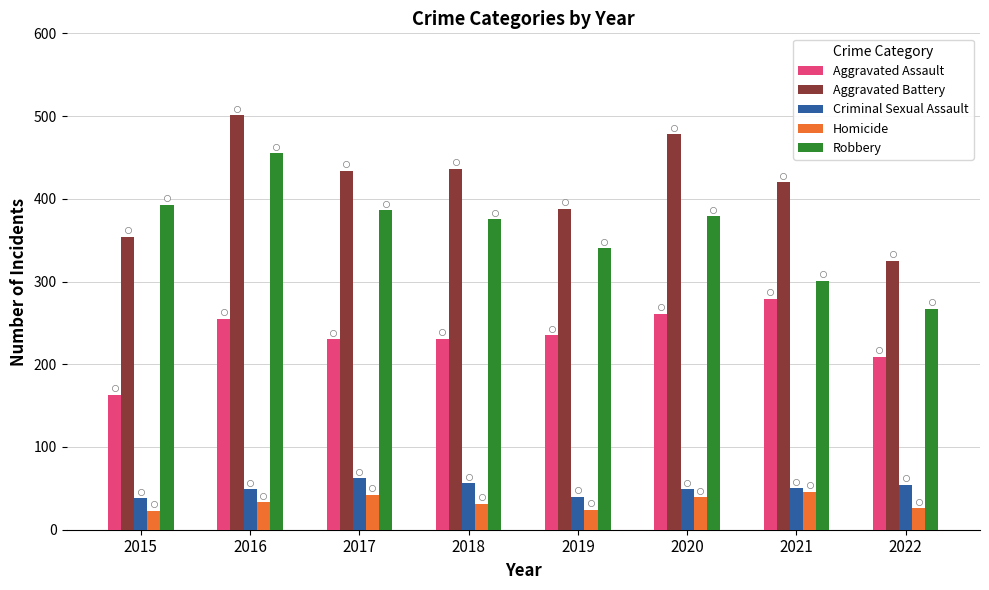

Which series contains the lowest Y value?

Homicide